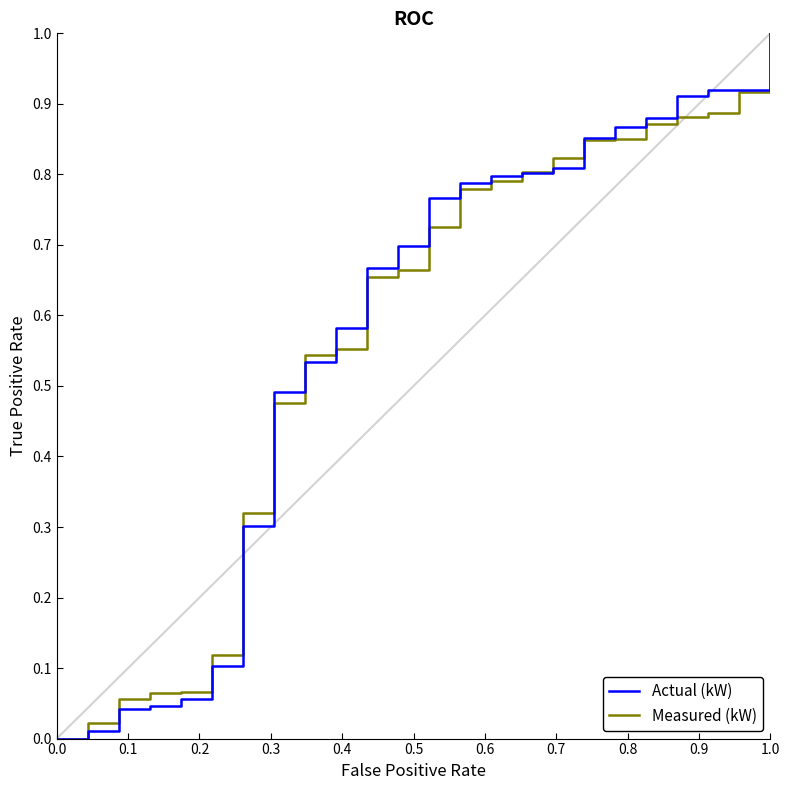

What is the highest value of the Actual (kW) series?

1.0